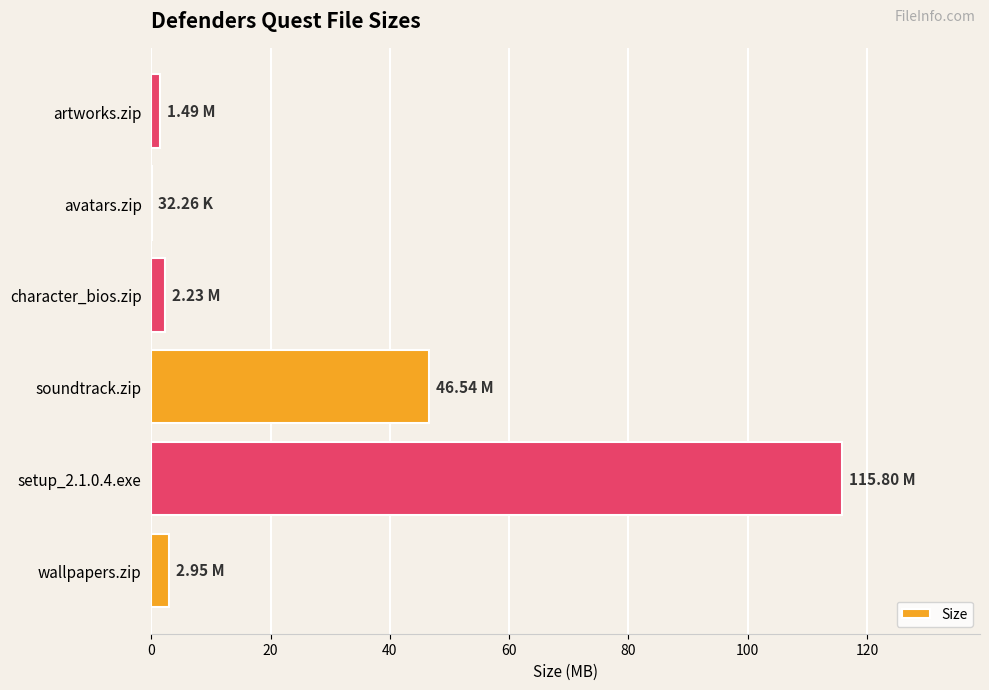

Where is the data nearest to the value 57?

soundtrack.zip